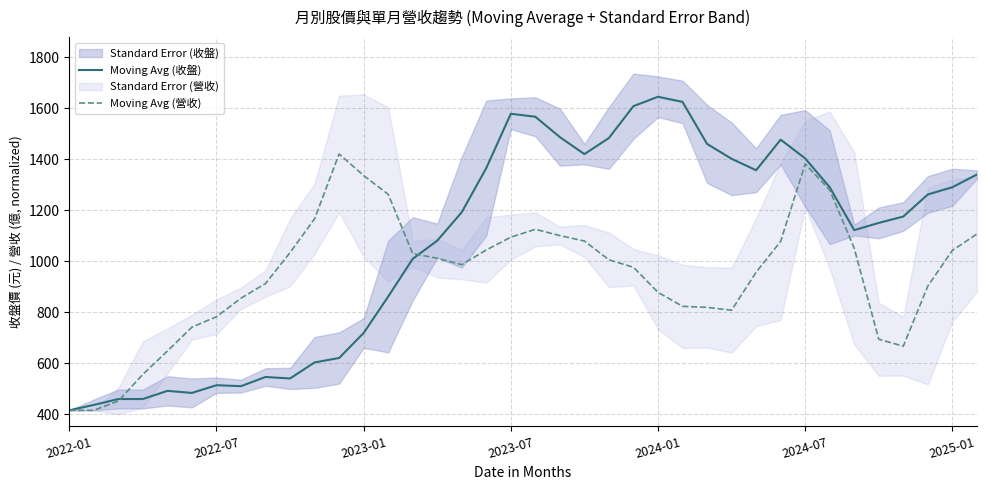

Which category has the highest value in the Moving Avg (收盤) series?

2024-01